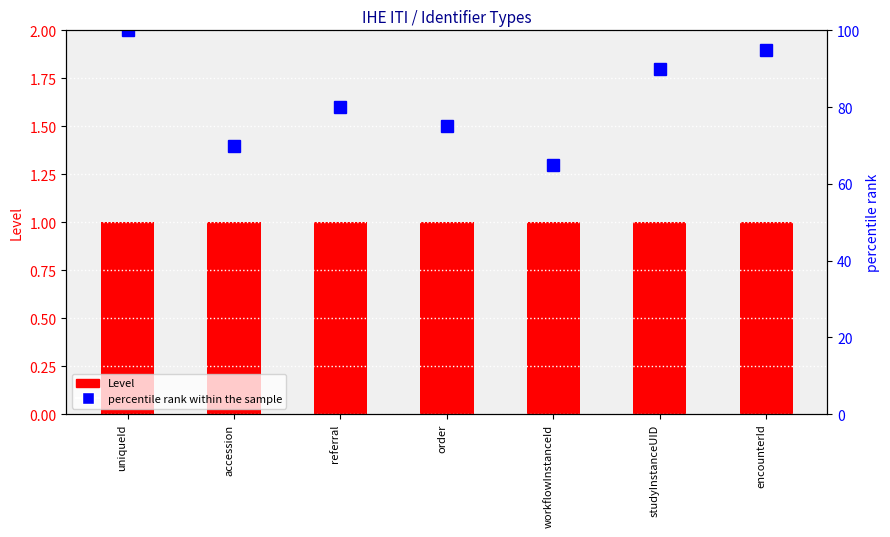

What is the smallest value displayed?

1